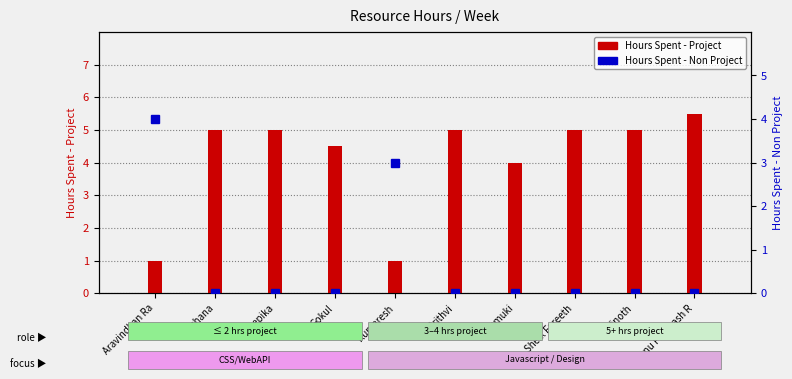

Which label corresponds to the largest value in the chart?

Vishnu Prakaash R